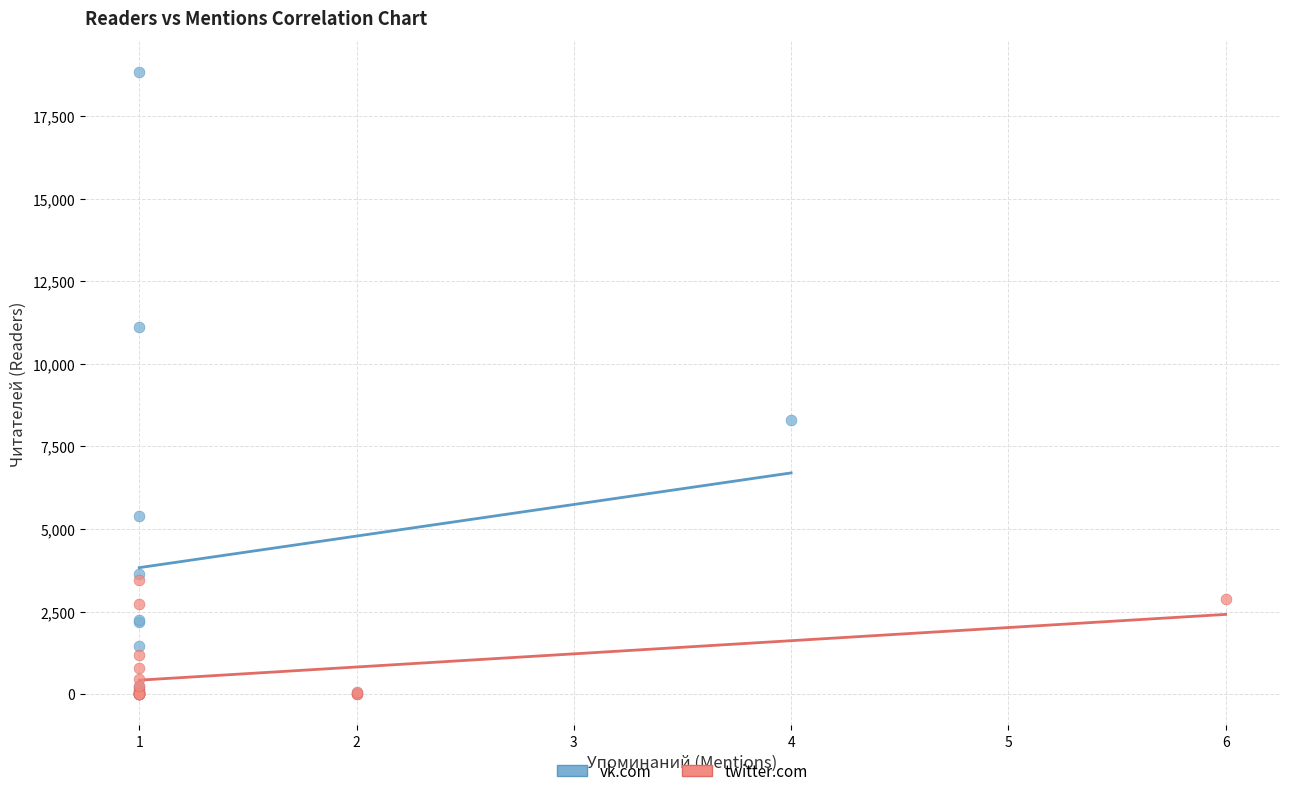

What are all the series names shown in the legend?

vk.com, twitter.com